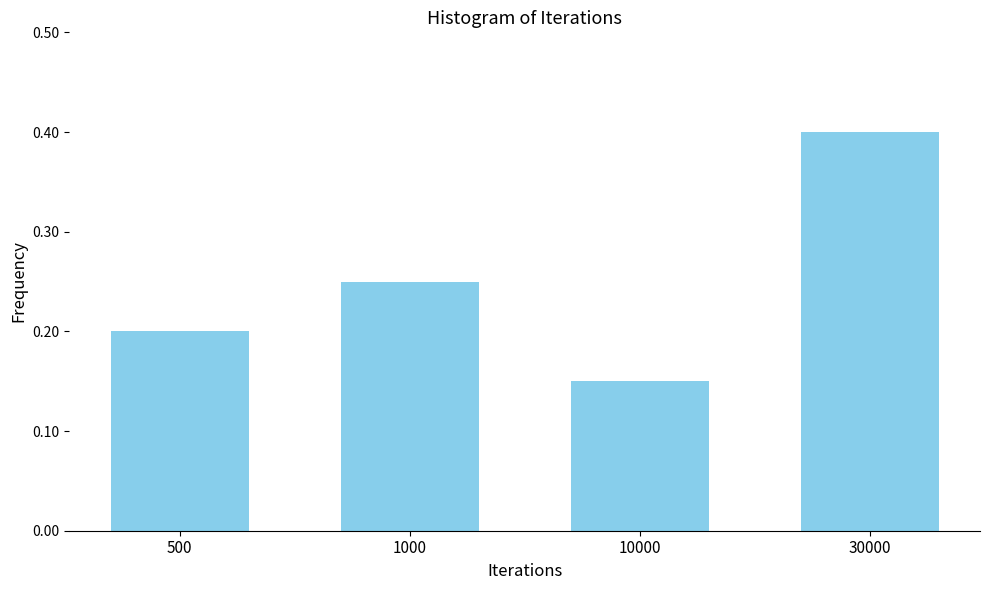

Count the values in the range 0 to 1.

4